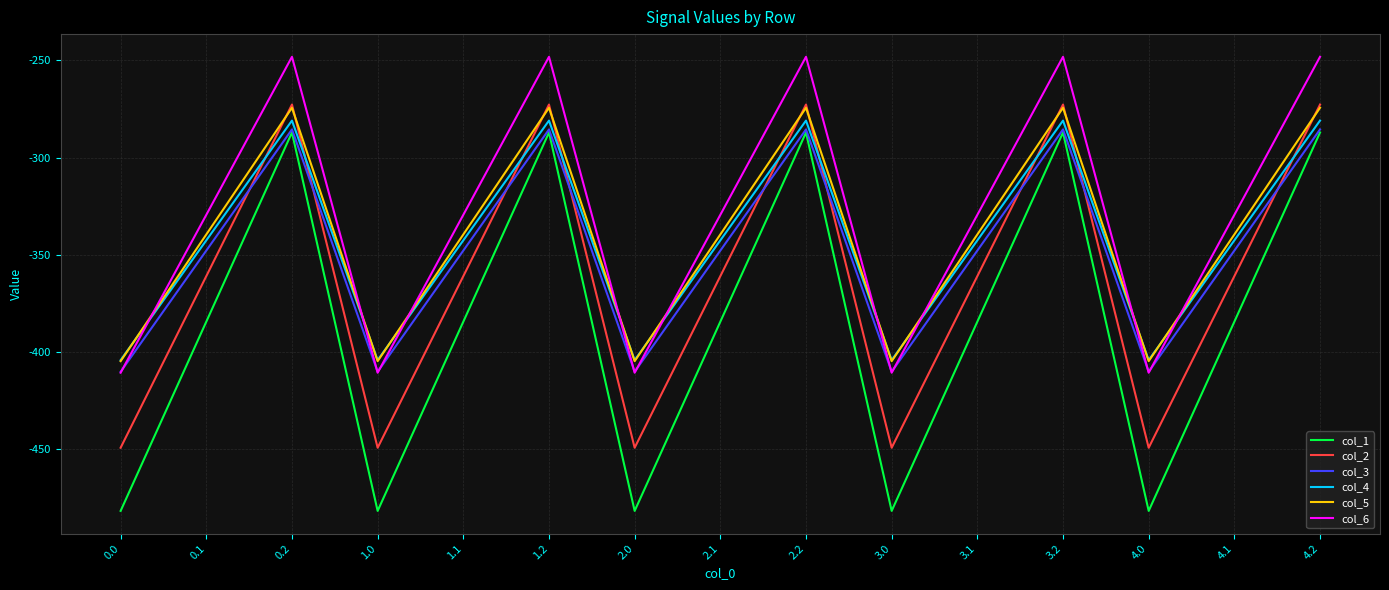

How many interior local valleys does the col_5 series have?

4